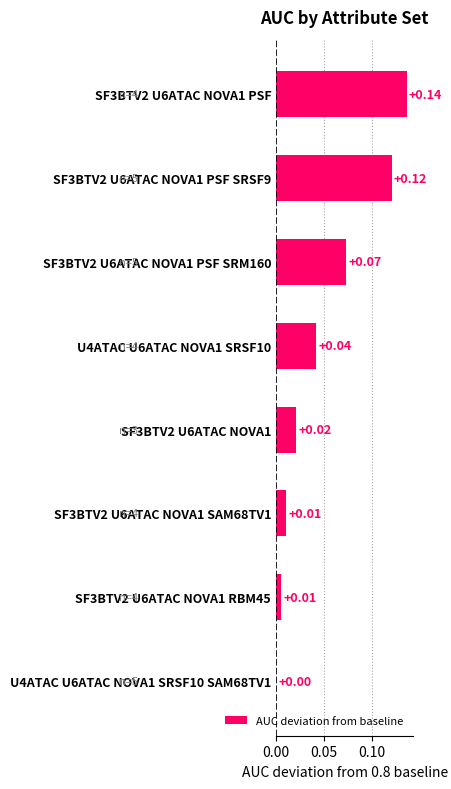

What is the sum of all values?

0.4